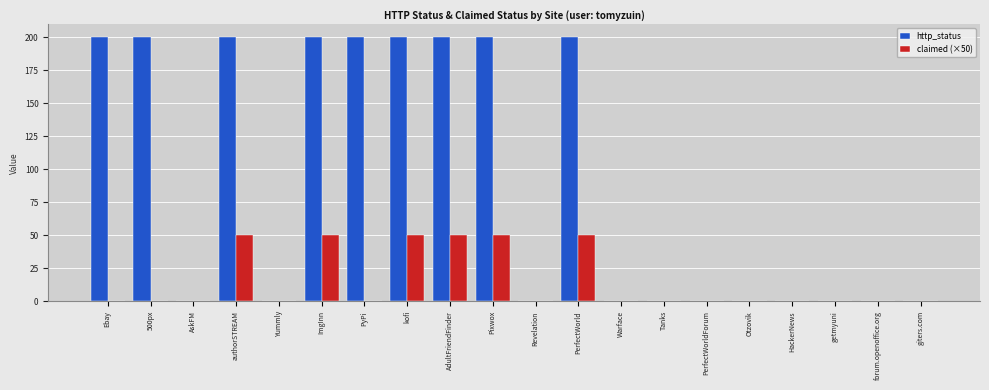

Which series changed the most between PyPi and Pixwox?

claimed (×50)